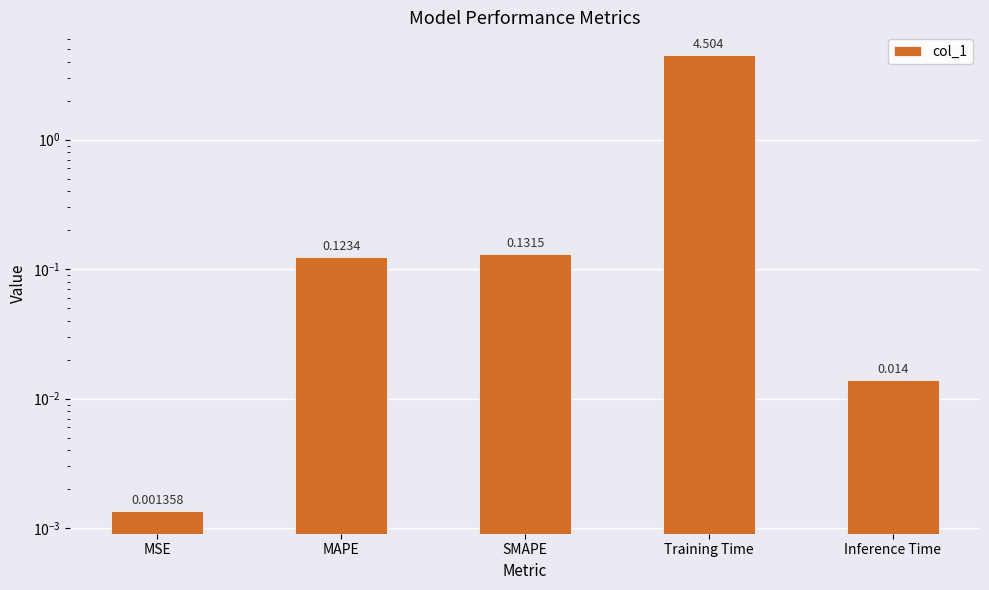

Reading left to right, list all the values displayed in this chart.

0.0	0.1	0.1	4.5	0.0